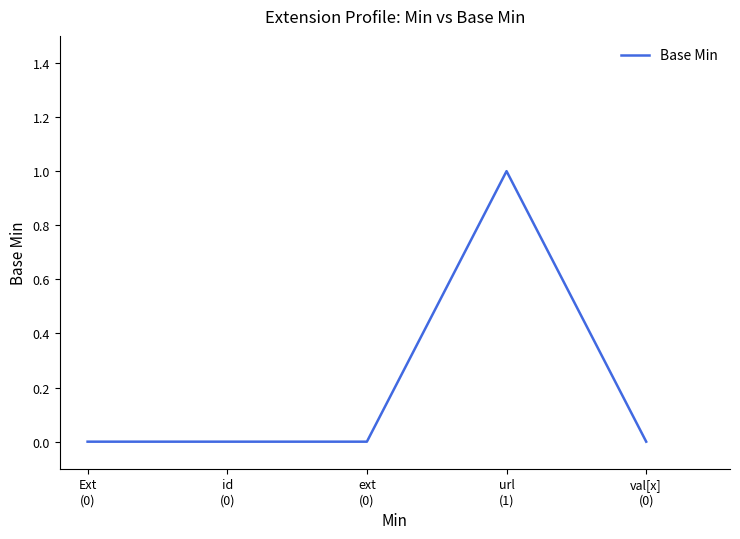

True or false: there are more than 2 points higher than both neighbors.

False